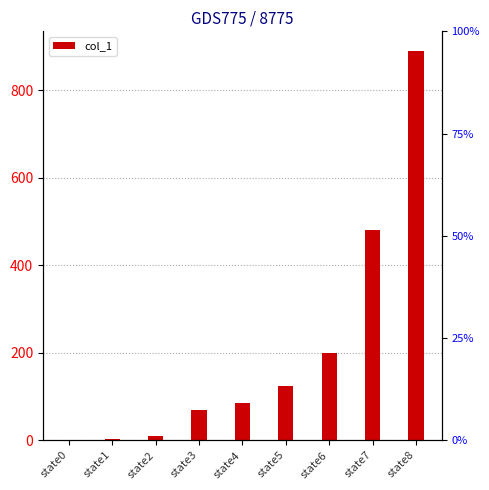

Where is the data nearest to the value 445?

state7